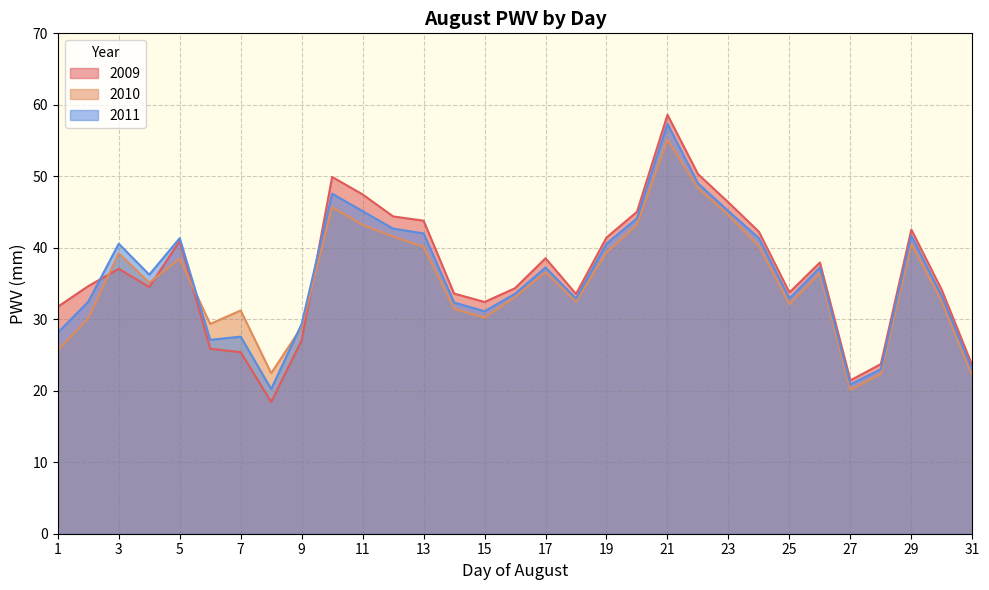

How many intersections are there between PWV_2011 and PWV?

2